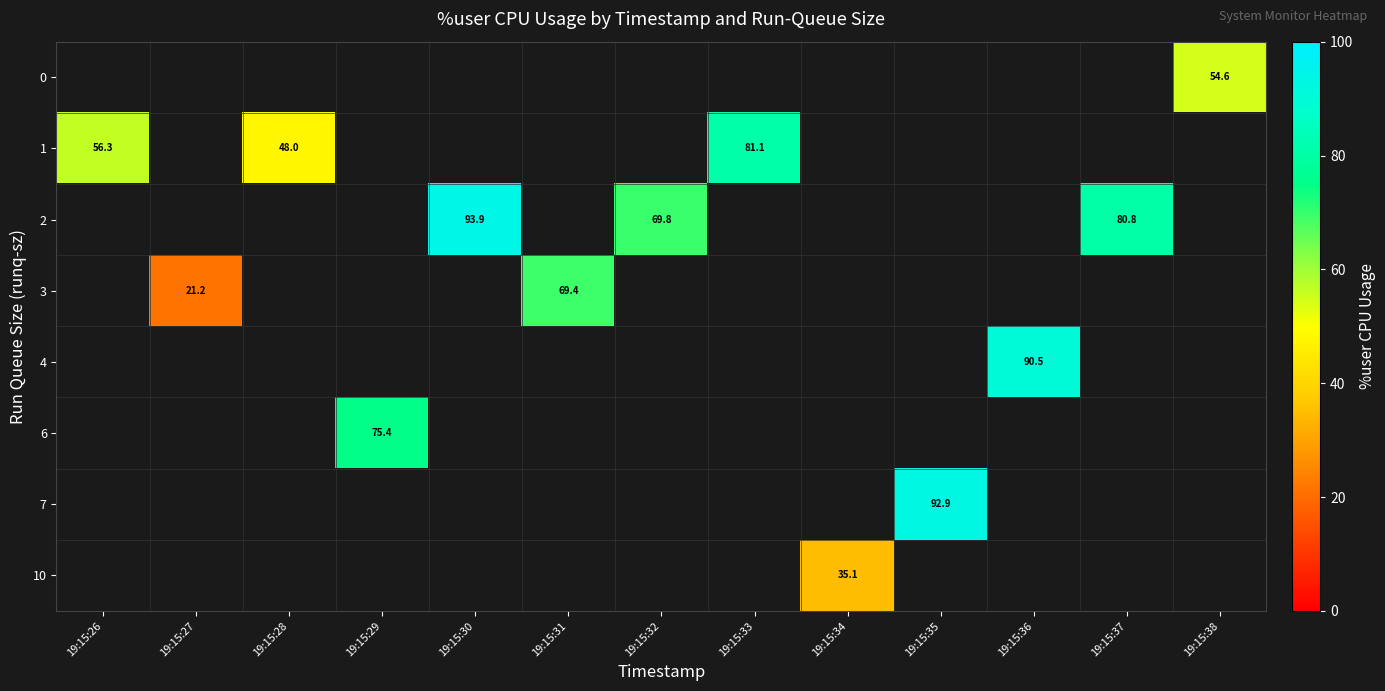

How many data points does each series have?

13